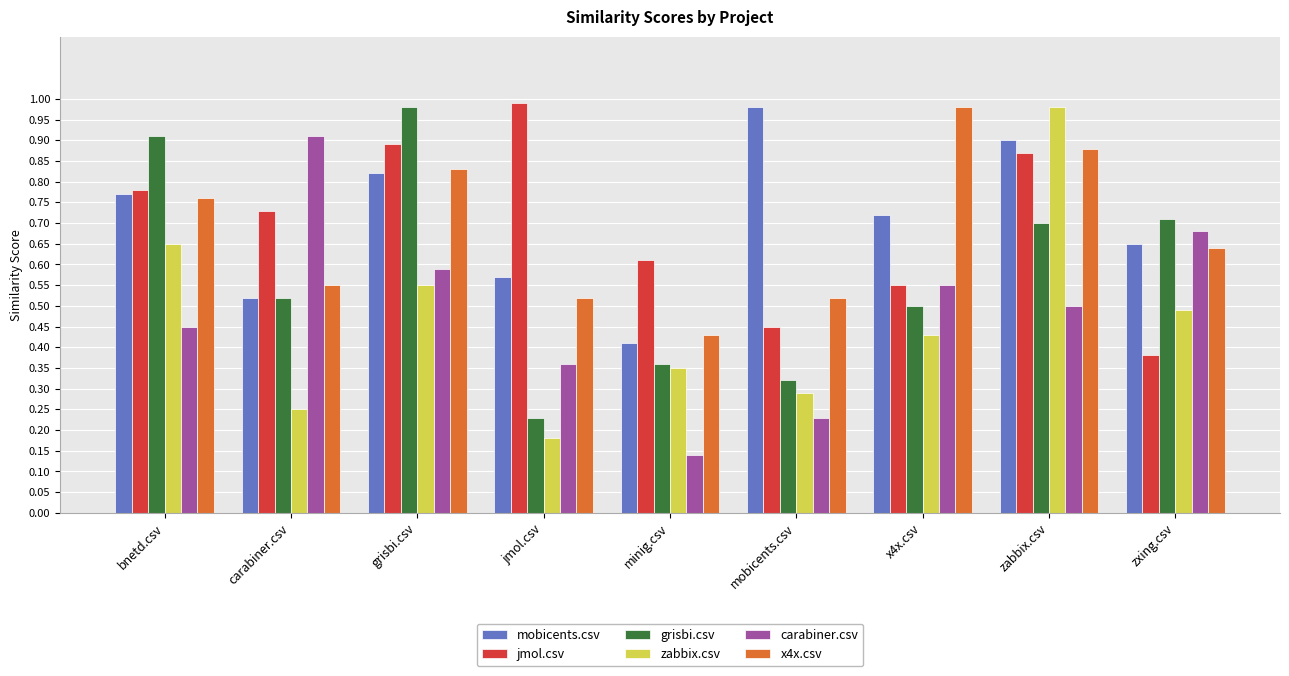

At which label does x4x.csv reach its minimum?

minig.csv